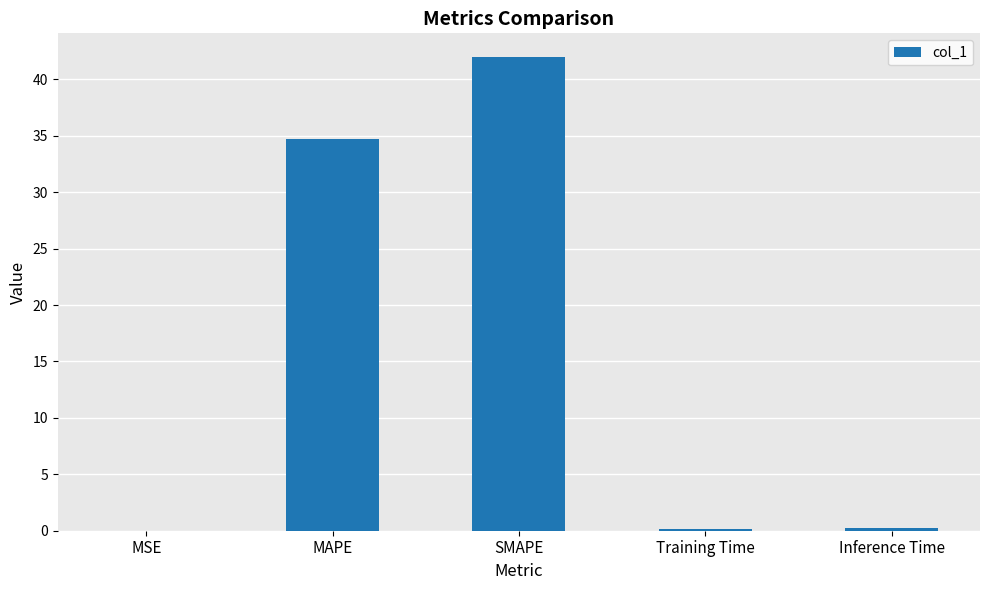

The chart shows a value of 0.0 at MSE. True or false?

True